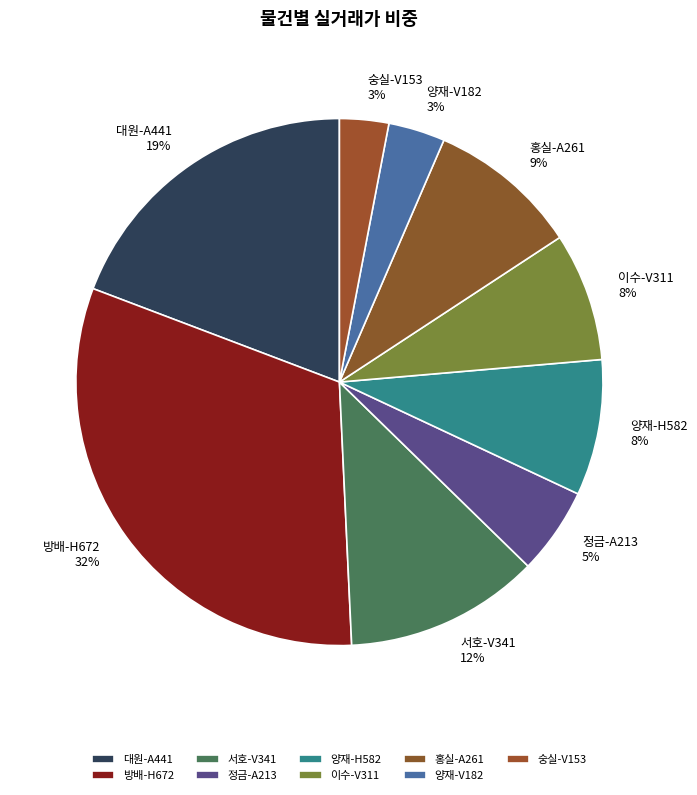

The 정금-A213 slice represents 15% of the pie. True or false?

False